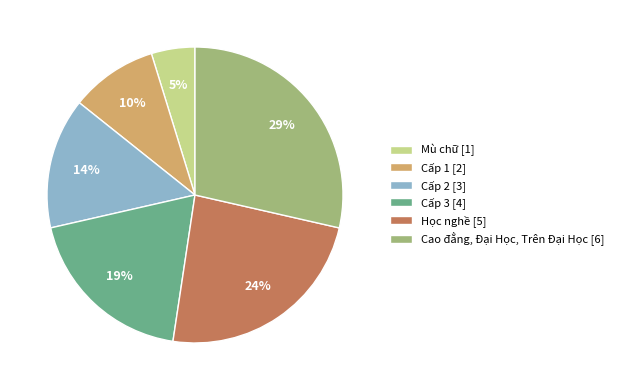

Which category has the biggest portion of the pie?

Cao đẳng, Đại Học, Trên Đại Học